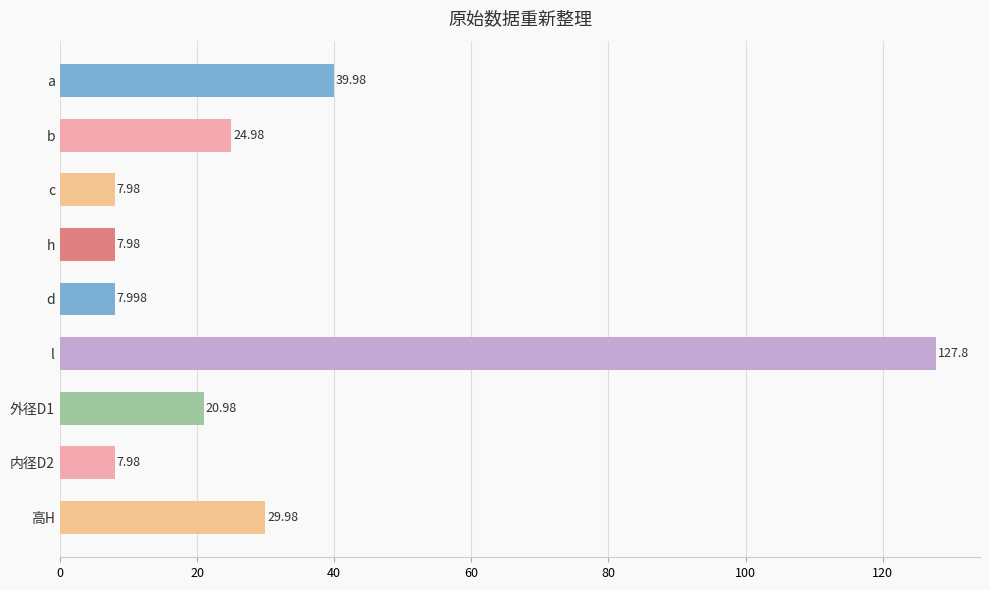

What is the label of the 7th bar from the bottom?

c